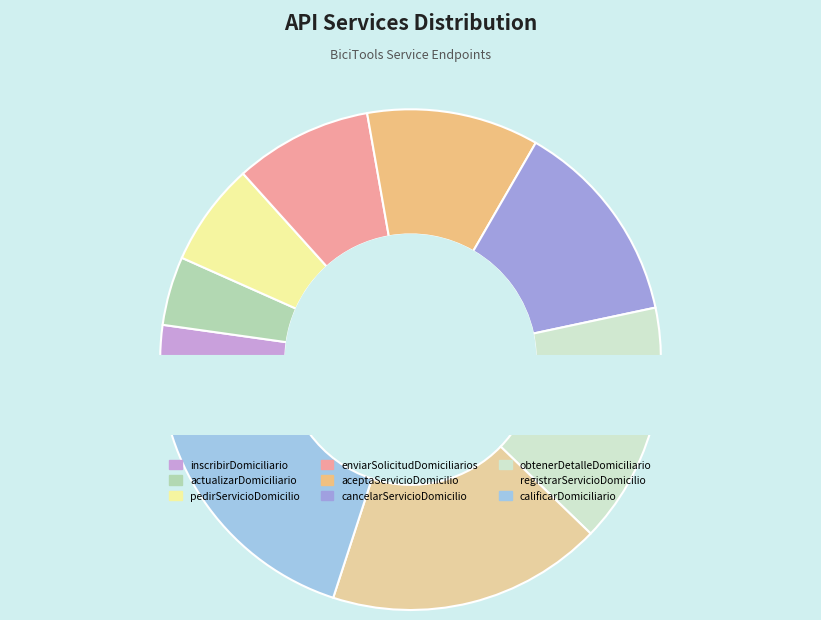

Rank the categories by value from highest to lowest.

calificarDomiciliario, registrarServicioDomicilio, obtenerDetalleDomiciliario, cancelarServicioDomicilio, aceptaServicioDomicilio, enviarSolicitudDomiciliarios, pedirServicioDomicilio, actualizarDomiciliario, inscribirDomiciliario